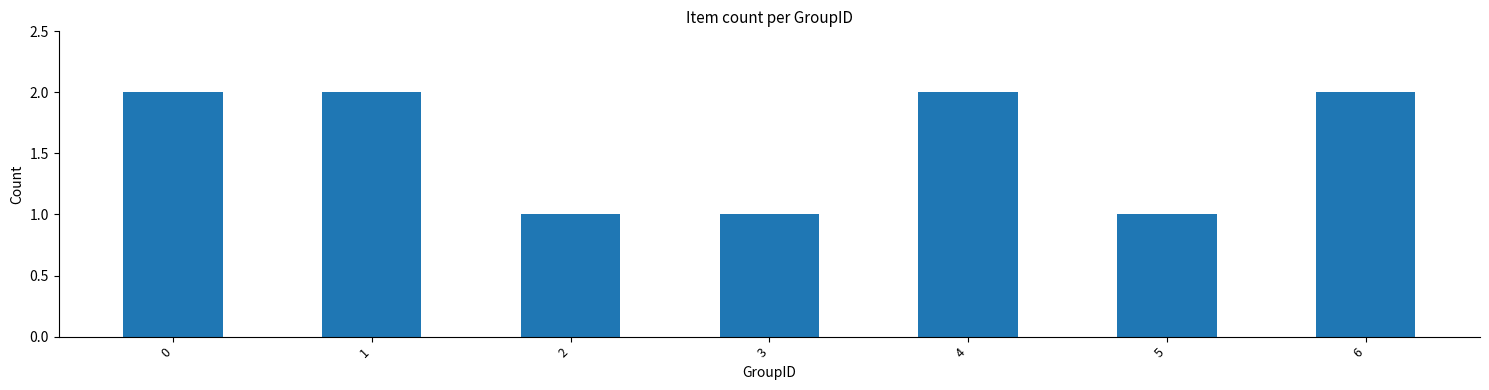

What is the change in value from 4 to 5?

-1